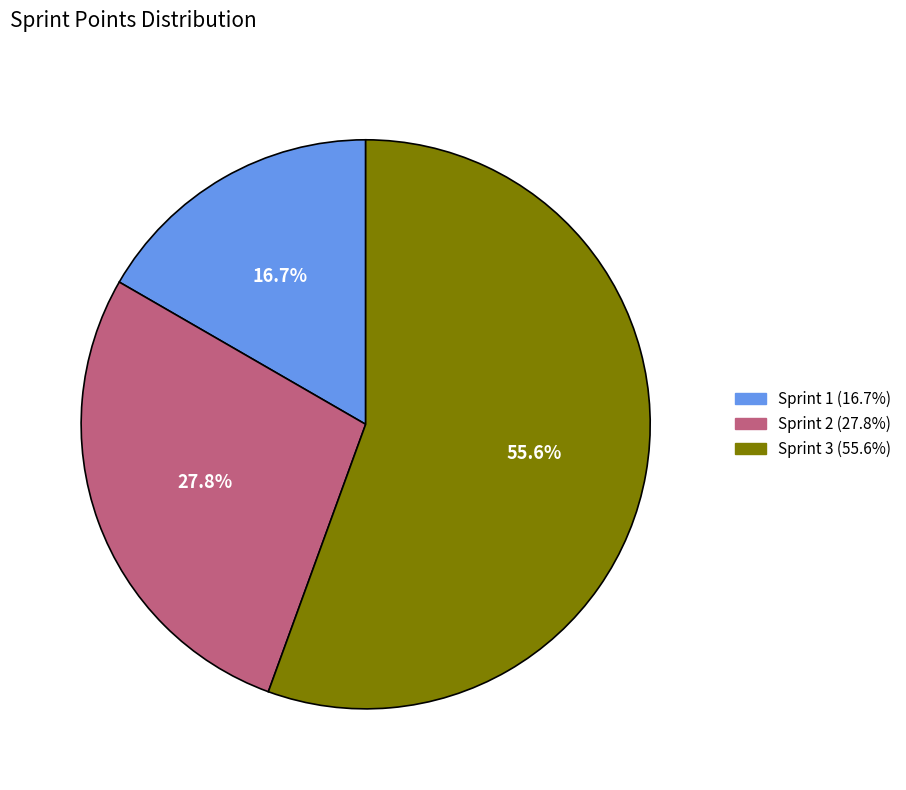

Which has a higher value, Sprint 3 or Sprint 2?

Sprint 3